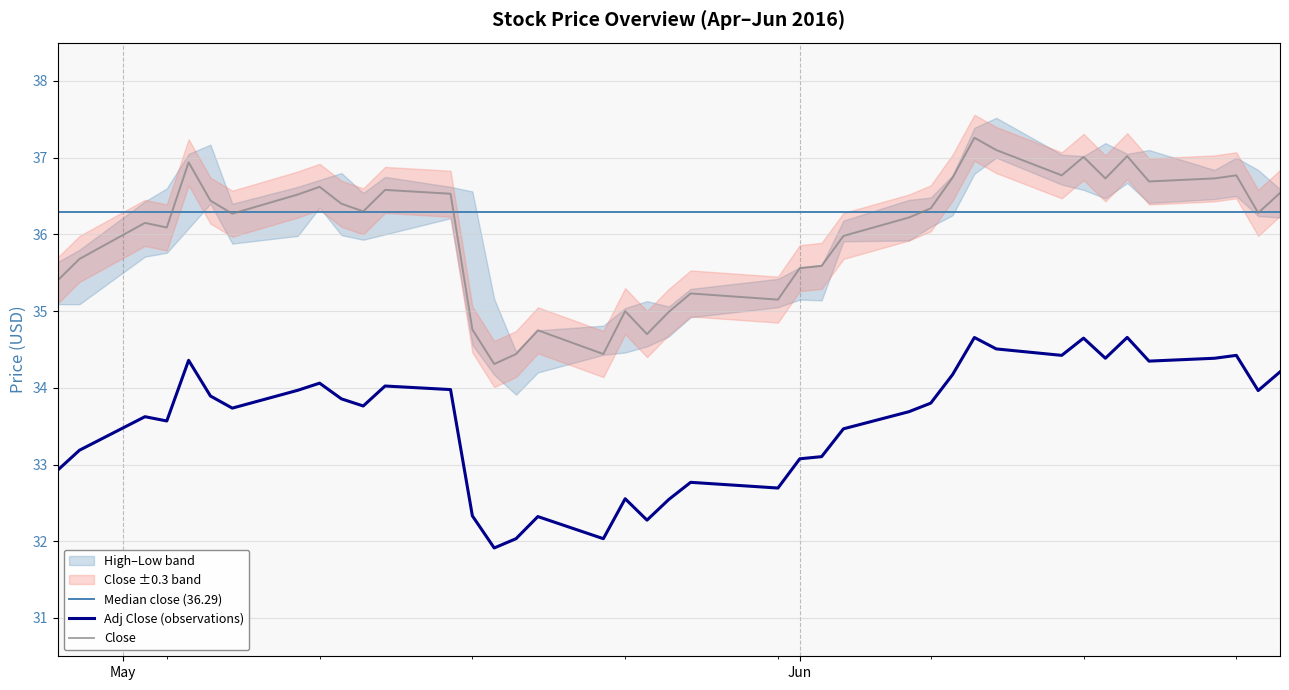

True or false: Close and Adj Close (observations) cross at least once.

False